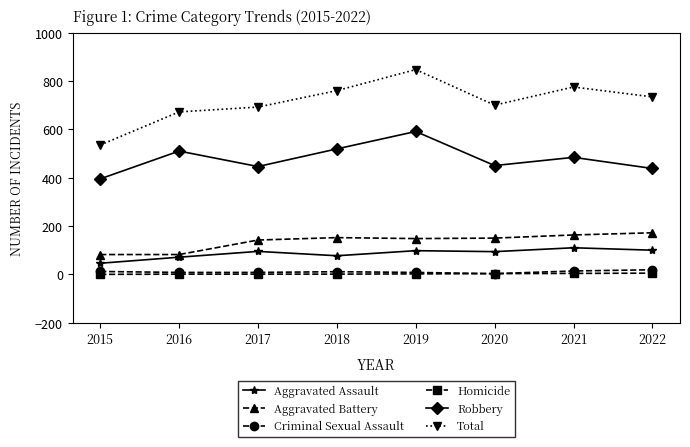

How many categories are shown in the chart?

8